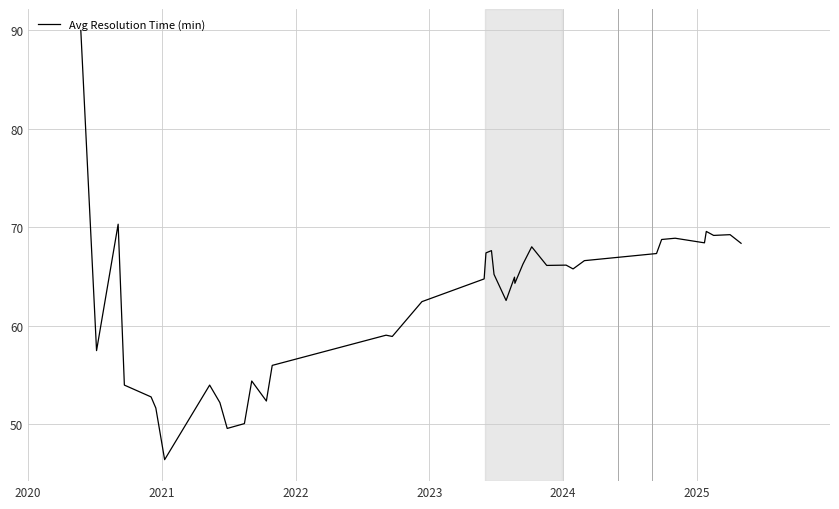

What is the greatest value displayed?

90.0